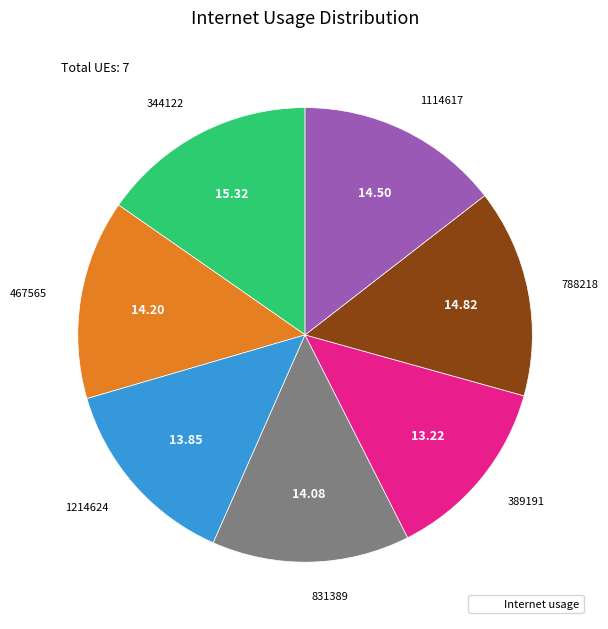

Is there any slice that represents more than half of the pie?

No